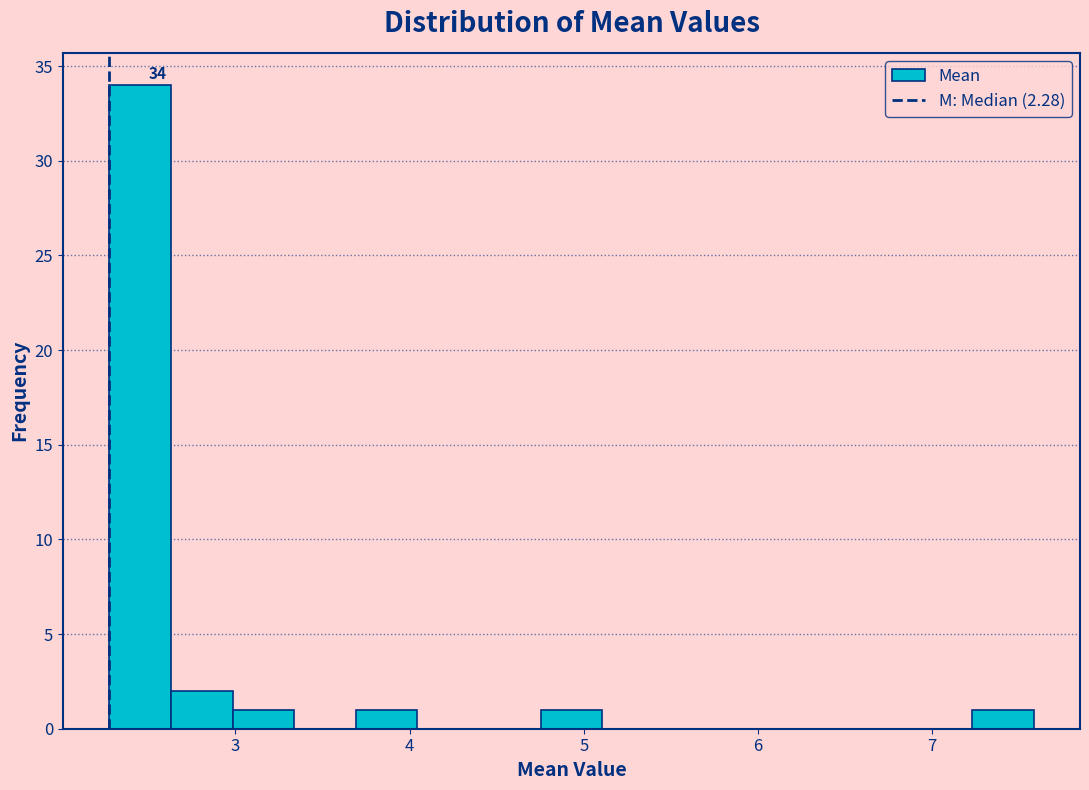

Read against the x-axis, roughly where is the centre of the tallest bar?

2.5